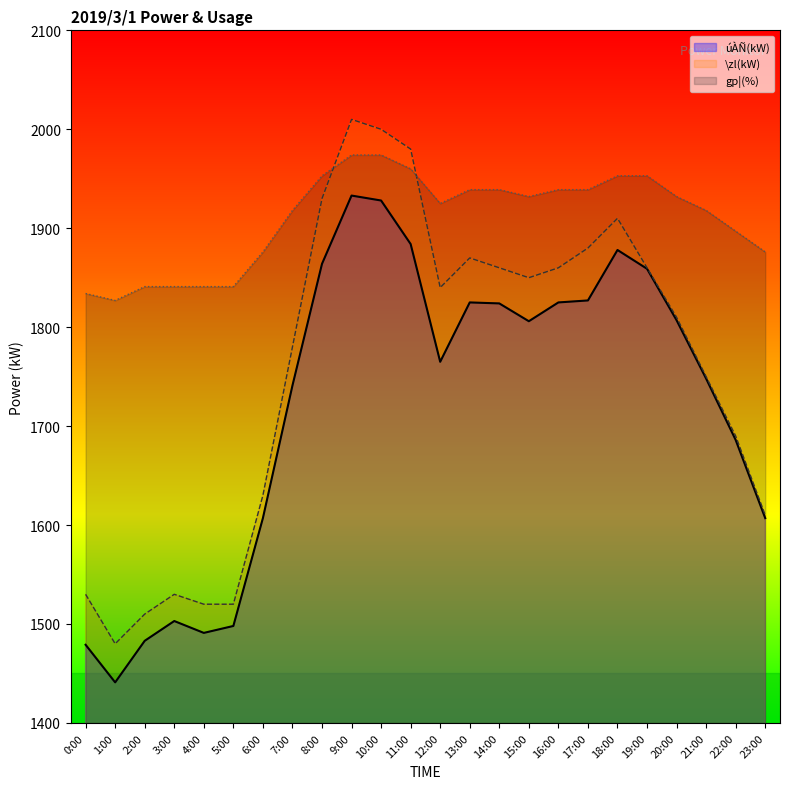

Does the chart have visible grid lines?

No